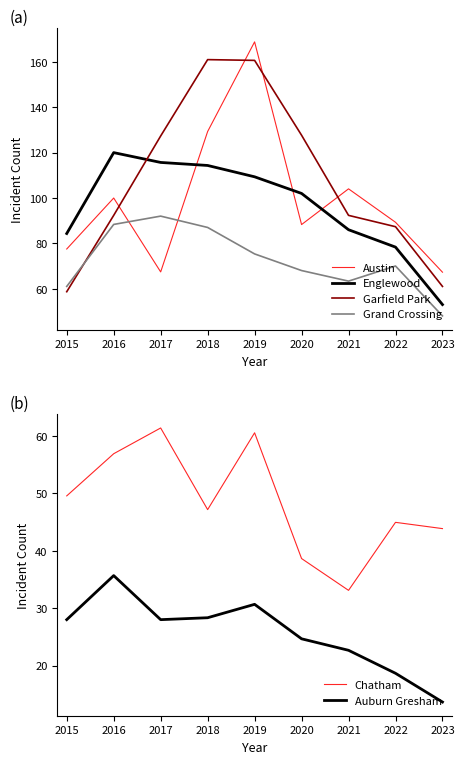

Where do Garfield Park and Englewood first cross each other?

2016 and 2017